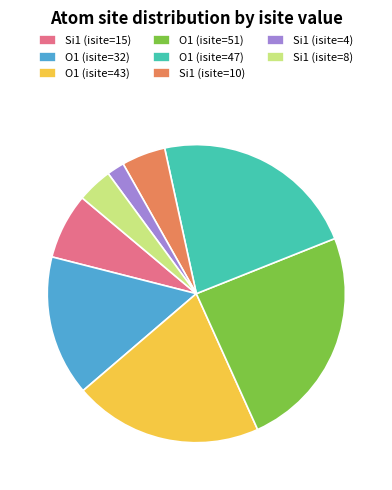

Do O1 (isite=32) and O1 (isite=51) together represent more than half of the pie?

No